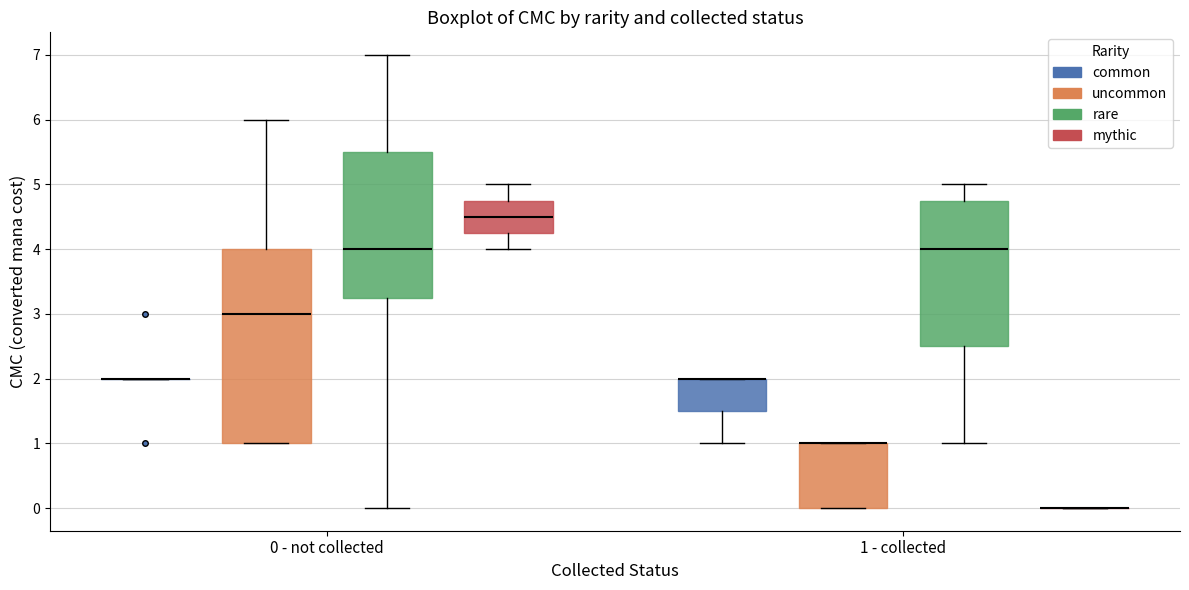

Reading left to right, transcribe this box plot: for each box, give where its median line is, the range the box spans, and where its two whiskers end, as read against the y-axis. The values are not printed on the chart, so give them approximately, as read against the axis.

0 - not collected (common): box collapsed to a line at 2.0, whiskers 2.0 to 2.0
0 - not collected (uncommon): median 3.0, box 1.0 to 4.0, whiskers 1.0 to 6.0
0 - not collected (rare): median 4.0, box 3.3 to 5.5, whiskers 0.0 to 7.0
0 - not collected (mythic): median 4.5, box 4.3 to 4.8, whiskers 4.0 to 5.0
1 - collected (common): median 2.0 (drawn on the box's upper edge), box 1.5 to 2.0, whiskers 1.0 to 2.0
1 - collected (uncommon): median 1.0 (drawn on the box's upper edge), box 0.0 to 1.0, whiskers 0.0 to 1.0
1 - collected (rare): median 4.0, box 2.5 to 4.8, whiskers 1.0 to 5.0
1 - collected (mythic): box collapsed to a line at 0.0, whiskers 0.0 to 0.0